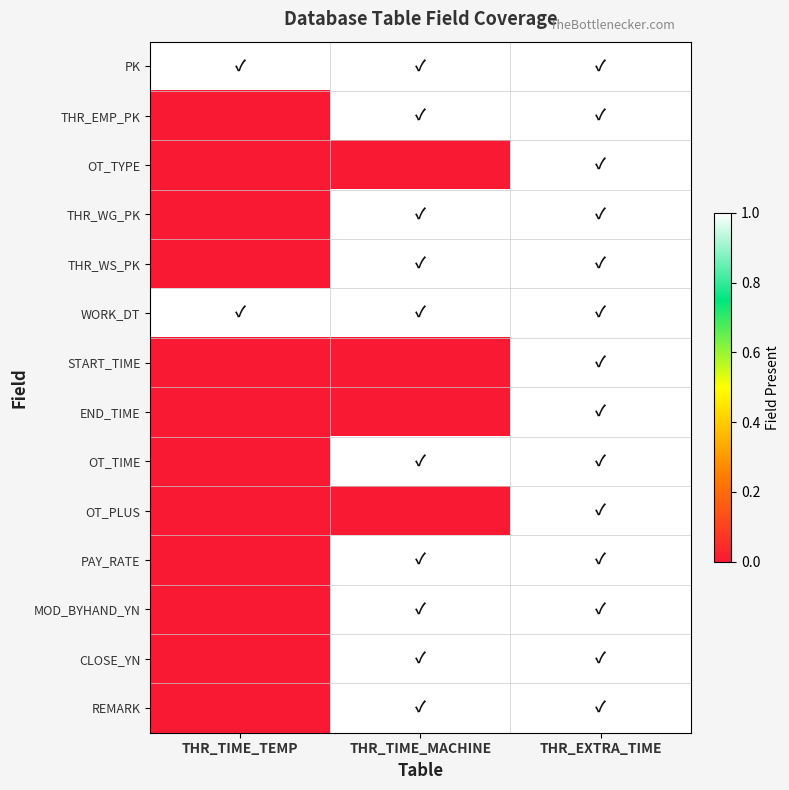

Reading left to right, transcribe all the data shown in this chart.

PK: THR_TIME_TEMP=1	THR_TIME_MACHINE=1	THR_EXTRA_TIME=1
THR_EMP_PK: THR_TIME_TEMP=0	THR_TIME_MACHINE=1	THR_EXTRA_TIME=1
OT_TYPE: THR_TIME_TEMP=0	THR_TIME_MACHINE=0	THR_EXTRA_TIME=1
THR_WG_PK: THR_TIME_TEMP=0	THR_TIME_MACHINE=1	THR_EXTRA_TIME=1
THR_WS_PK: THR_TIME_TEMP=0	THR_TIME_MACHINE=1	THR_EXTRA_TIME=1
WORK_DT: THR_TIME_TEMP=1	THR_TIME_MACHINE=1	THR_EXTRA_TIME=1
START_TIME: THR_TIME_TEMP=0	THR_TIME_MACHINE=0	THR_EXTRA_TIME=1
END_TIME: THR_TIME_TEMP=0	THR_TIME_MACHINE=0	THR_EXTRA_TIME=1
OT_TIME: THR_TIME_TEMP=0	THR_TIME_MACHINE=1	THR_EXTRA_TIME=1
OT_PLUS: THR_TIME_TEMP=0	THR_TIME_MACHINE=0	THR_EXTRA_TIME=1
PAY_RATE: THR_TIME_TEMP=0	THR_TIME_MACHINE=1	THR_EXTRA_TIME=1
MOD_BYHAND_YN: THR_TIME_TEMP=0	THR_TIME_MACHINE=1	THR_EXTRA_TIME=1
CLOSE_YN: THR_TIME_TEMP=0	THR_TIME_MACHINE=1	THR_EXTRA_TIME=1
REMARK: THR_TIME_TEMP=0	THR_TIME_MACHINE=1	THR_EXTRA_TIME=1